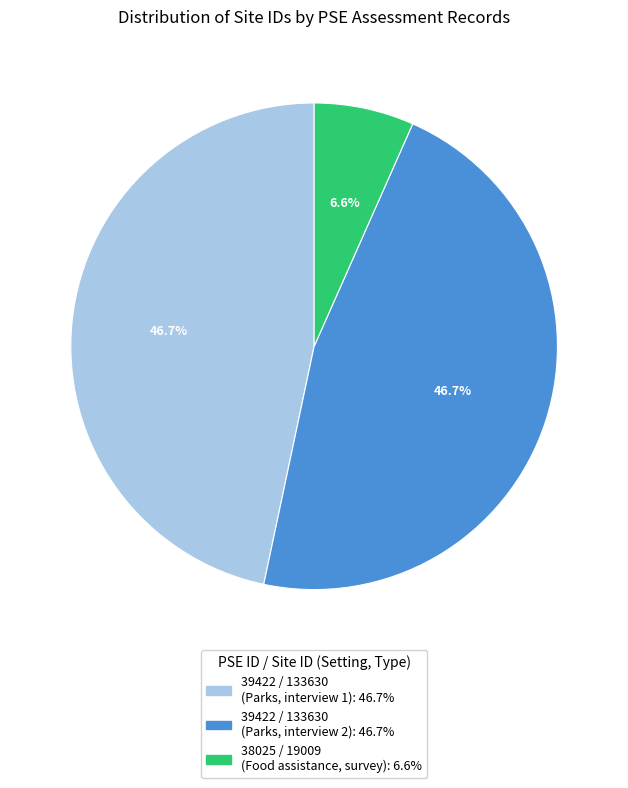

Is there any slice that represents more than half of the pie?

No